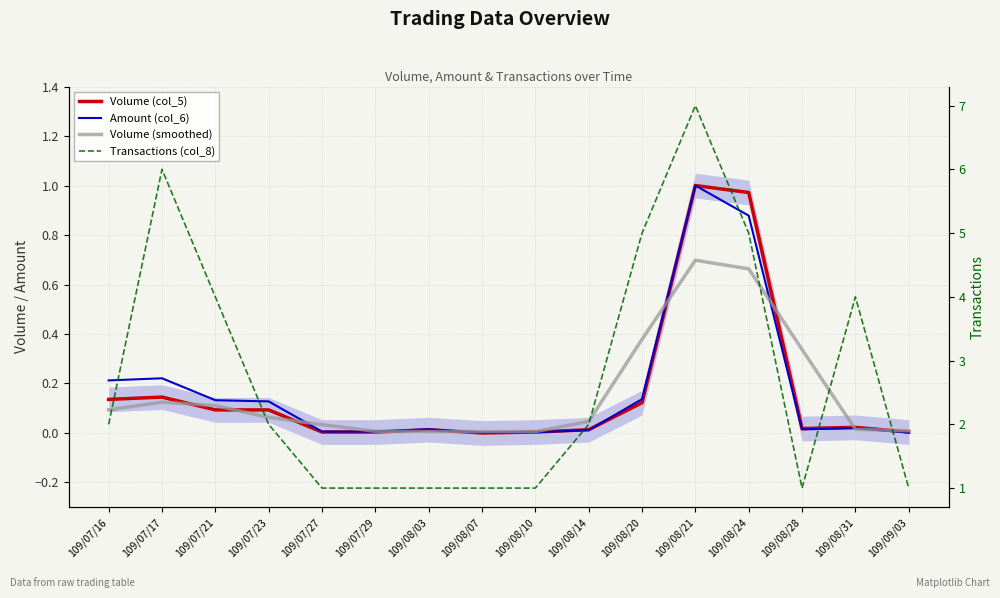

In Transactions (col_8), how many points are lower than both neighbors (excluding endpoints)?

1